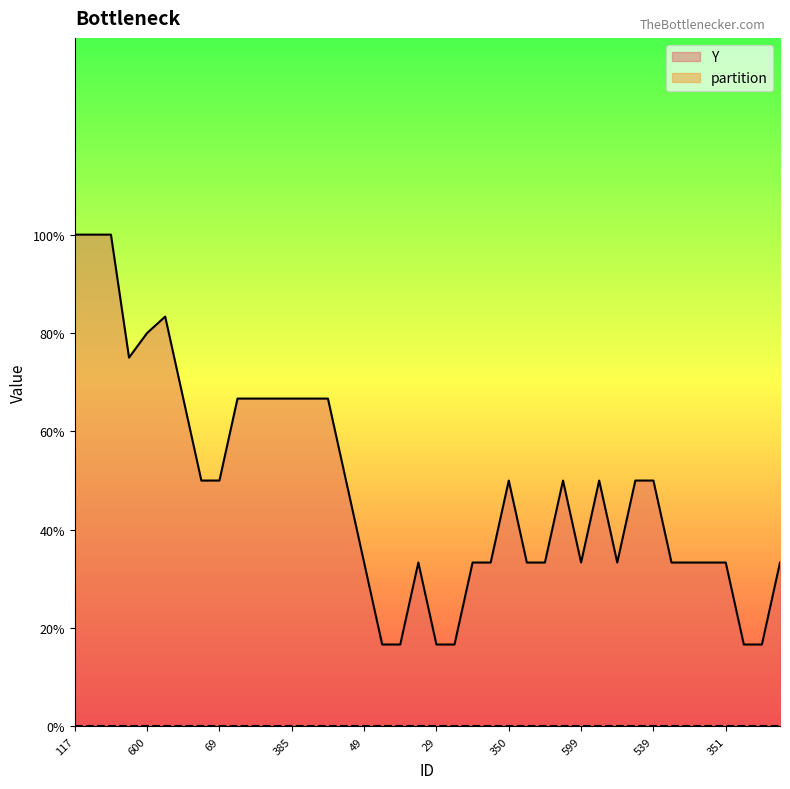

How many data points does each series have?

40